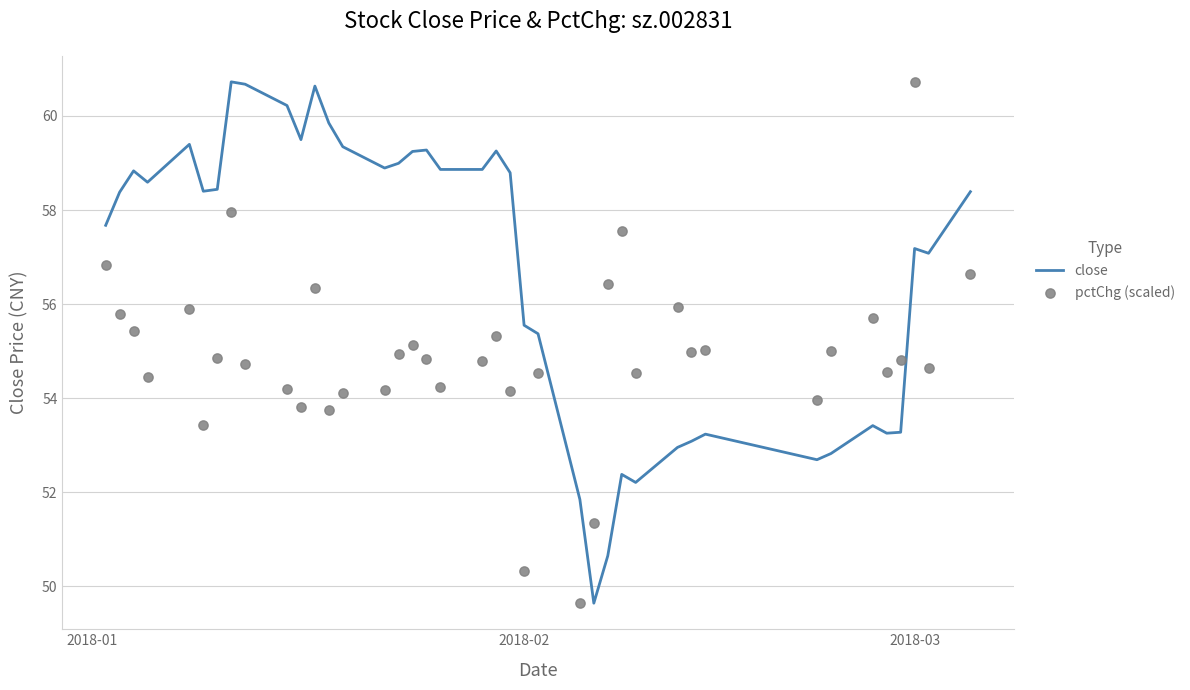

At how many categories does at least one series exceed 57?

26